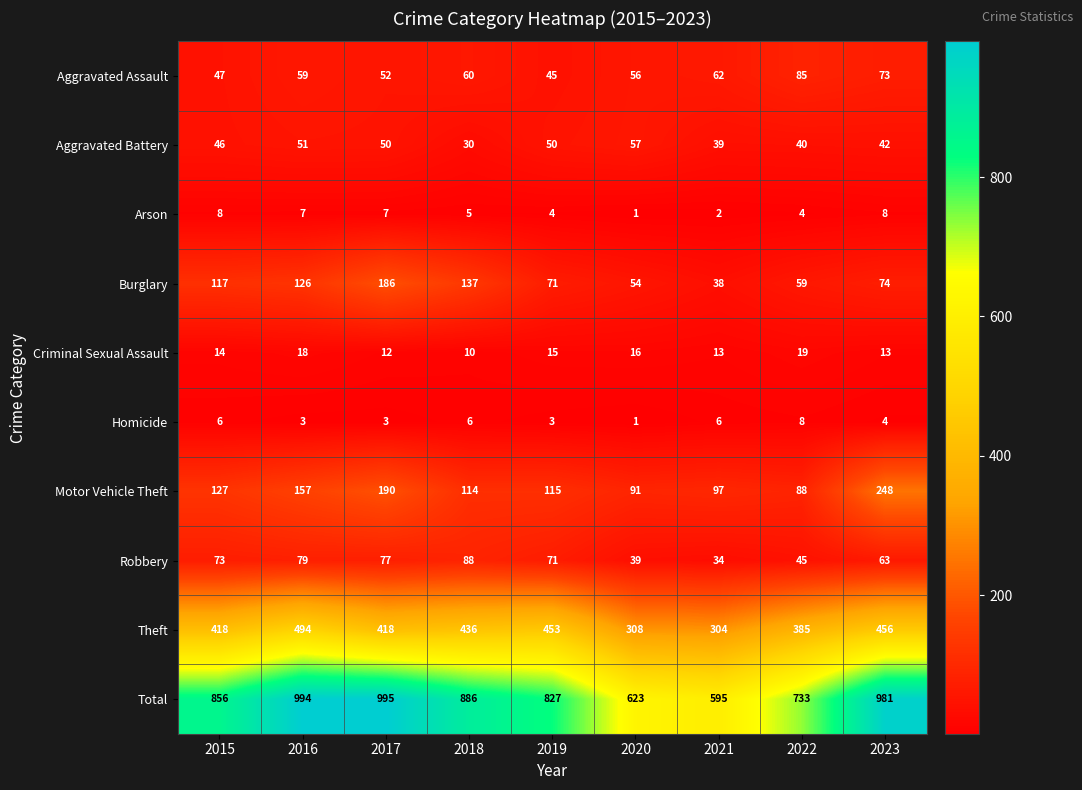

Where is Theft nearest to the value 399?

2022